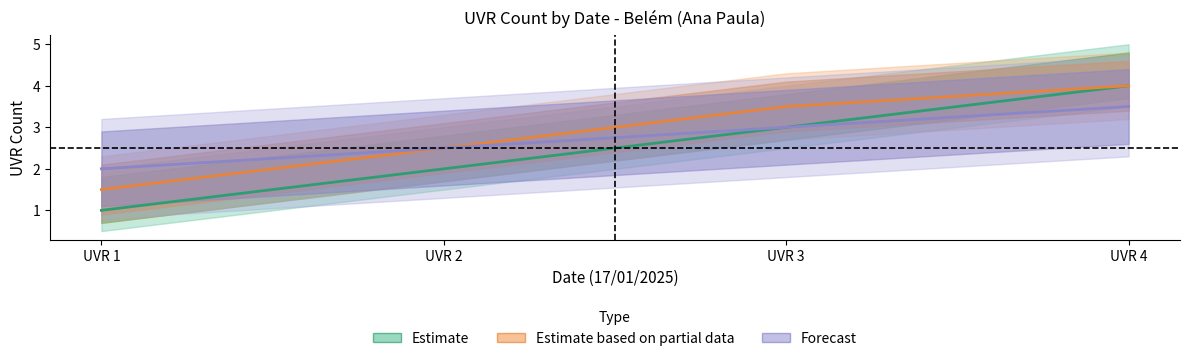

What is the minimum value shown in the chart?

1.0